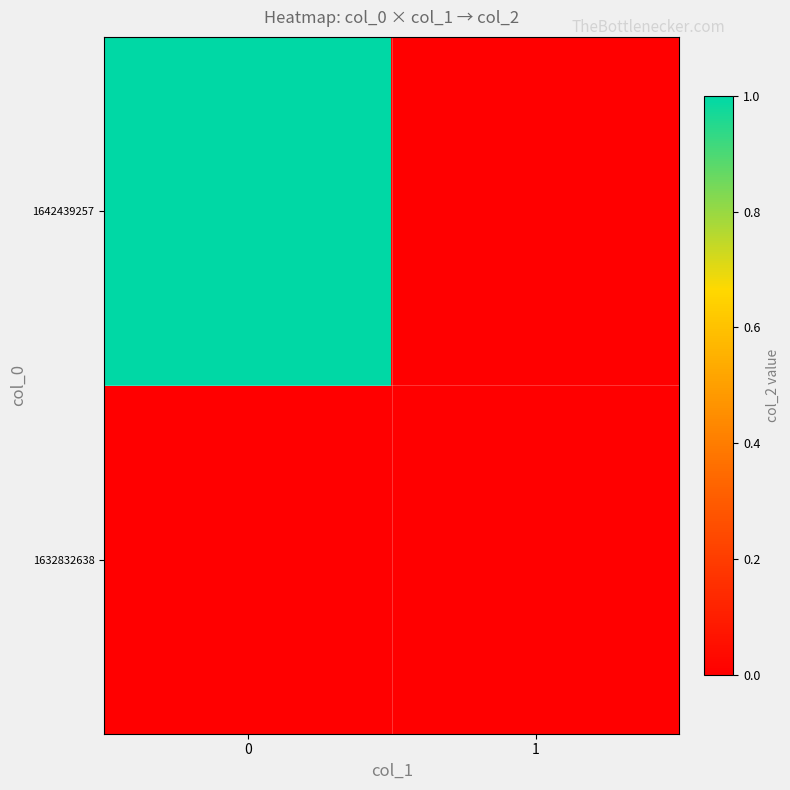

Count the number of data series in this chart.

2